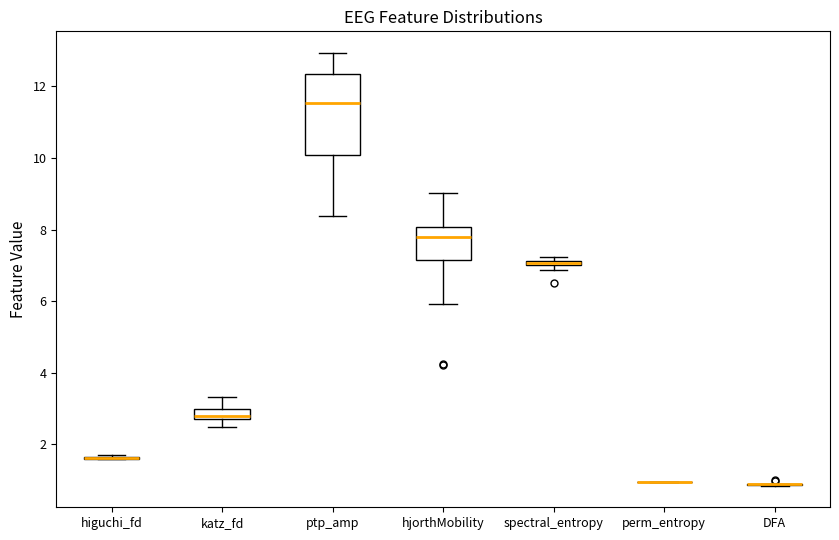

Where is the upper edge of the box for katz_fd on the y-axis? The values are not printed on the chart, so give them approximately, as read against the axis.

3.0